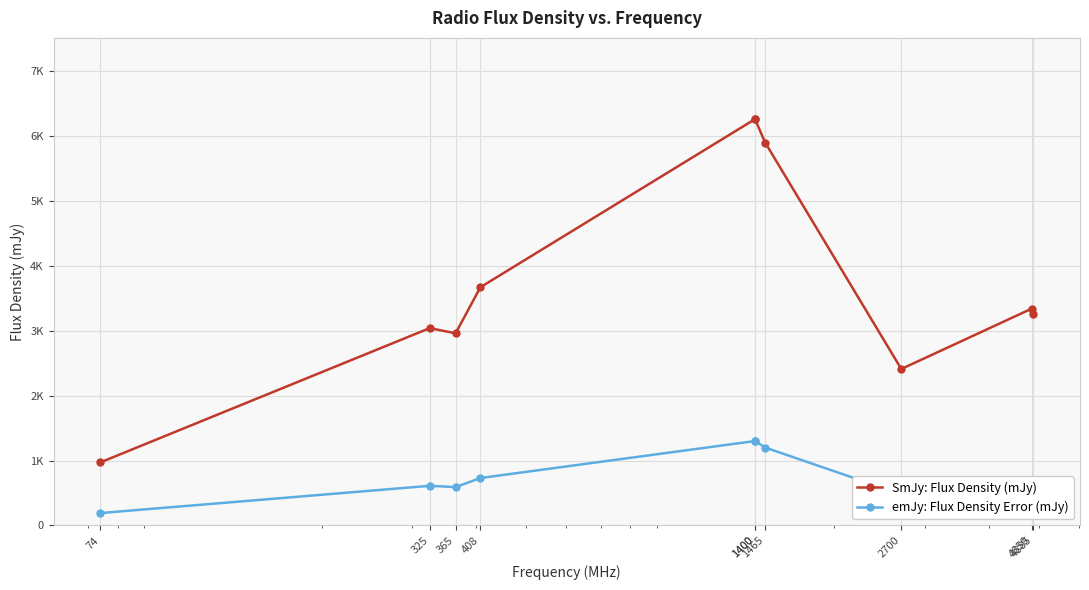

How many values in the emJy: Flux Density Error (mJy) series are below 670?

5